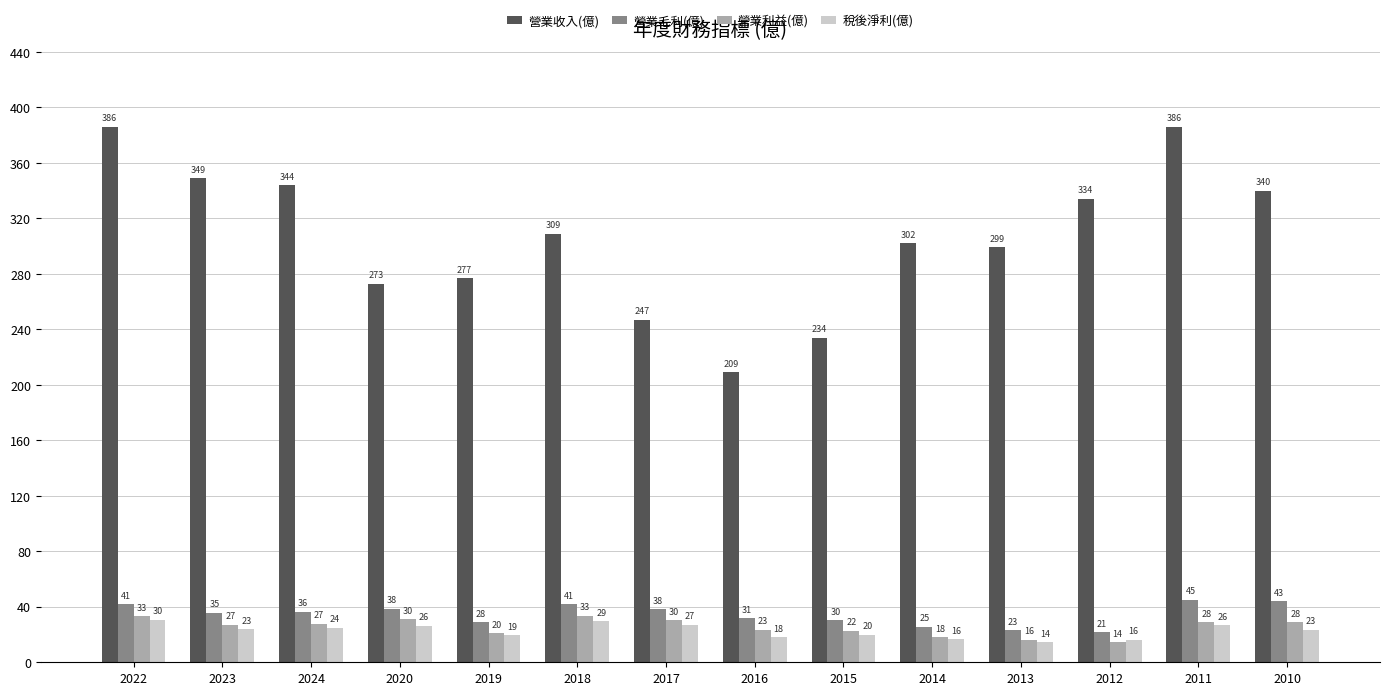

Is the value of 稅後淨利(億) at 2013 greater than the value of 營業毛利(億) at 2010?

No